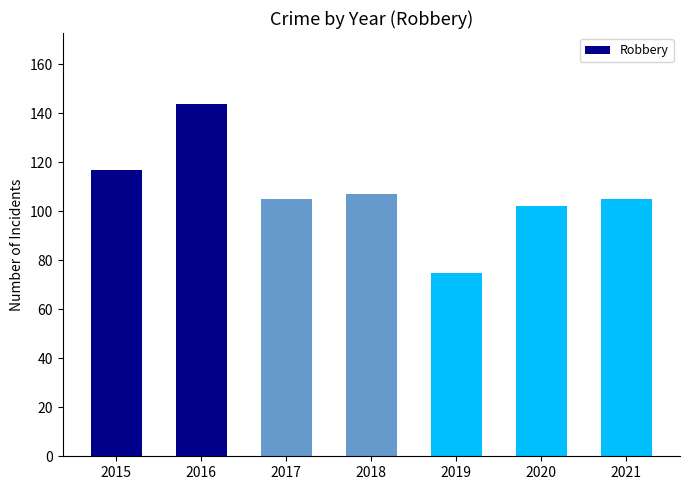

Are the bars horizontal?

No